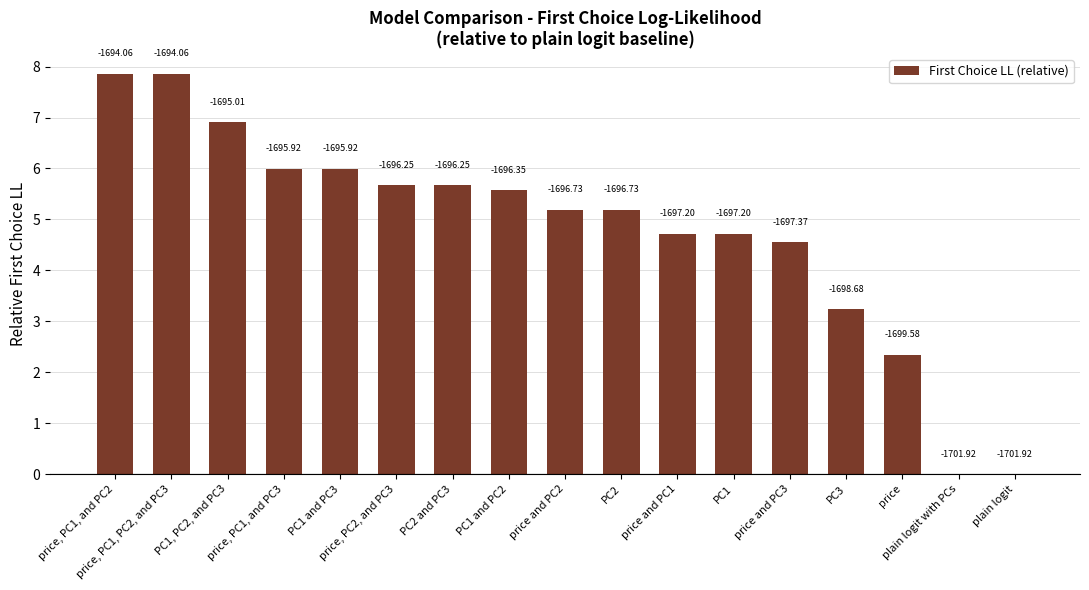

Are the bars horizontal?

No